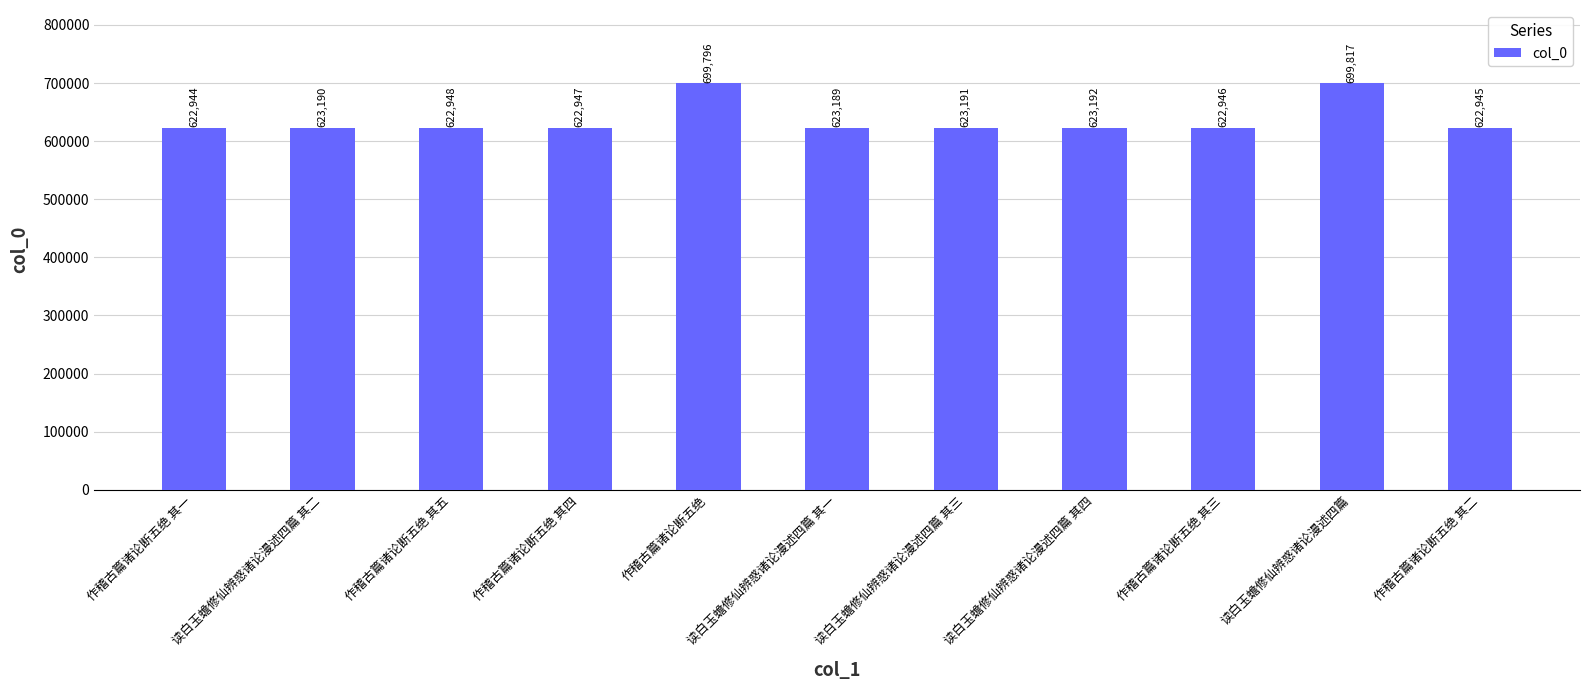

List the labels in order of value, smallest first.

作稽古篇诸论断五绝 其一, 作稽古篇诸论断五绝 其二, 作稽古篇诸论断五绝 其三, 作稽古篇诸论断五绝 其四, 作稽古篇诸论断五绝 其五, 读白玉蟾修仙辨惑诸论漫述四篇 其一, 读白玉蟾修仙辨惑诸论漫述四篇 其二, 读白玉蟾修仙辨惑诸论漫述四篇 其三, 读白玉蟾修仙辨惑诸论漫述四篇 其四, 作稽古篇诸论断五绝, 读白玉蟾修仙辨惑诸论漫述四篇